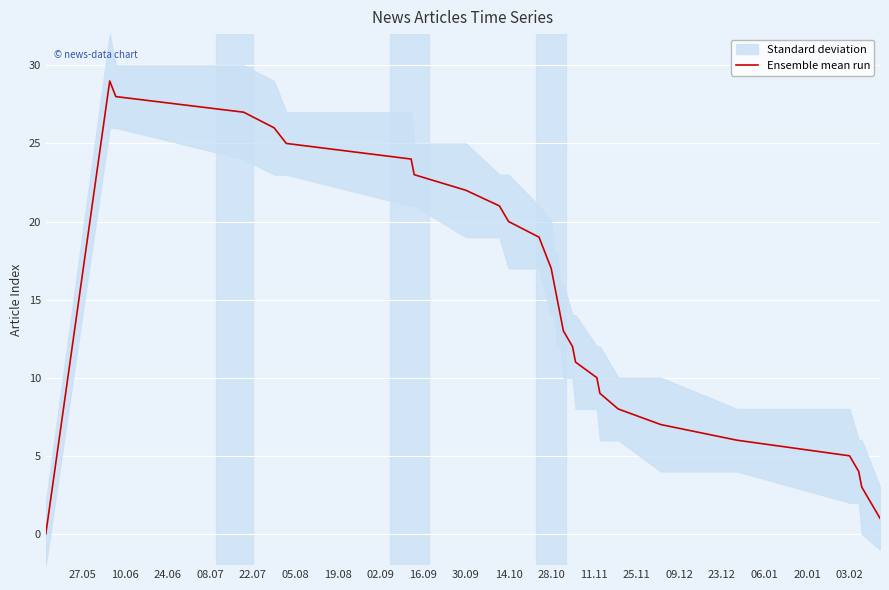

What is the maximum value shown in the chart?

29